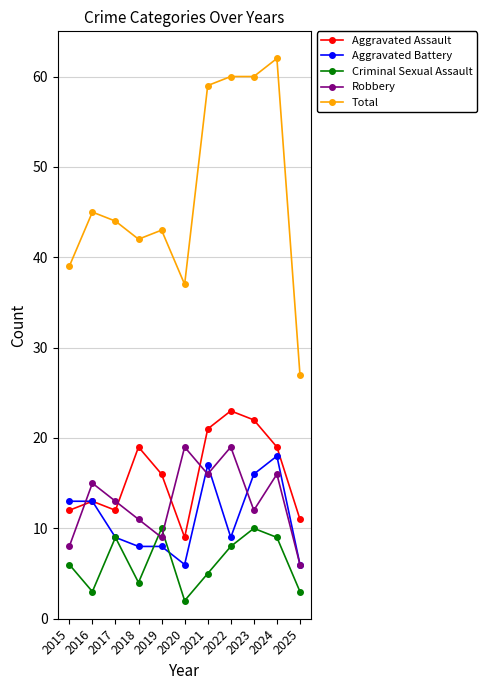

Count the number of categories in the chart.

11